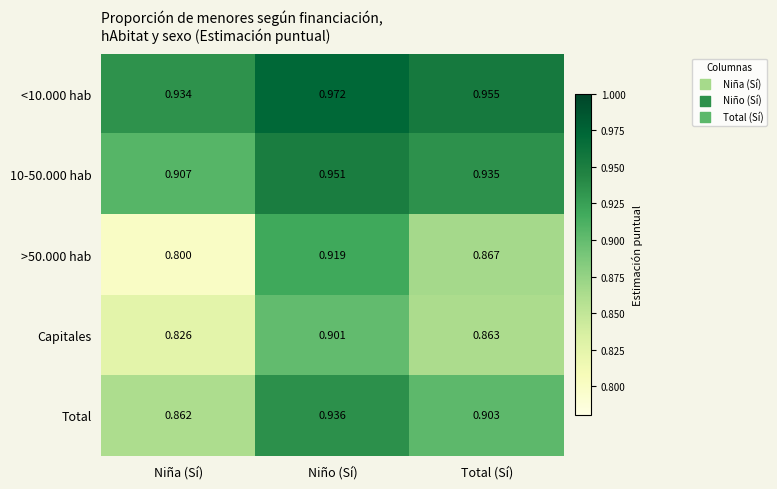

List the labels in order of <10.000 hab value, largest first.

Niño (Sí), Total (Sí), Niña (Sí)